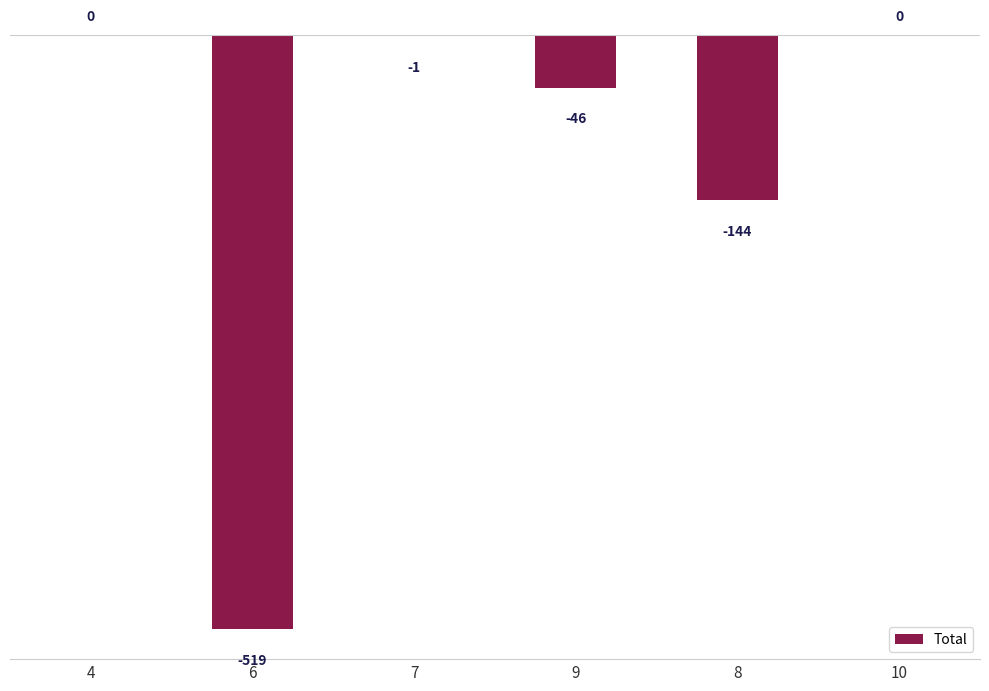

Is it true that the value at 9 is -46?

True